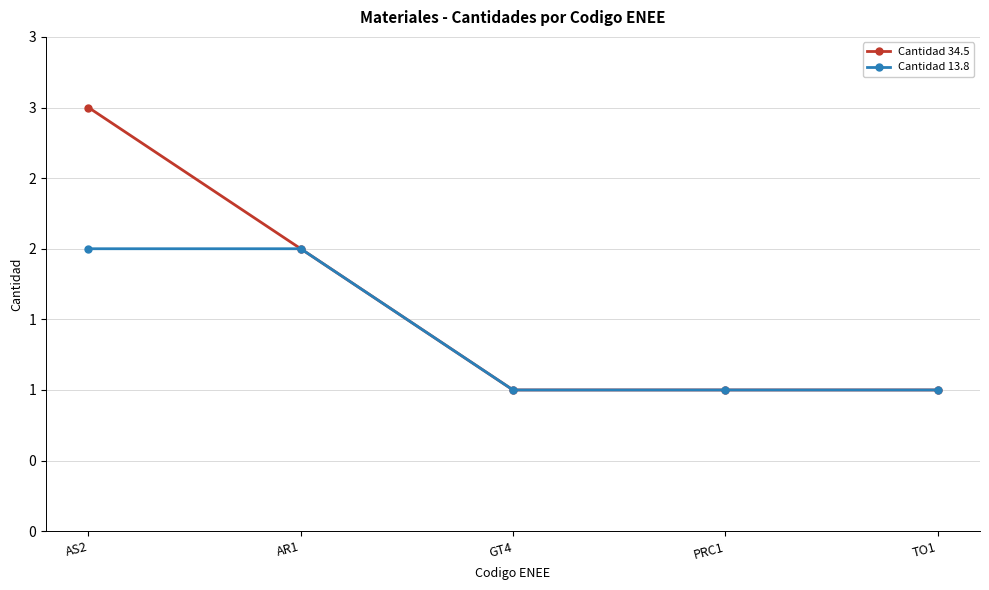

What is the difference between the maximum and second lowest values in the Cantidad 13.8 series?

1